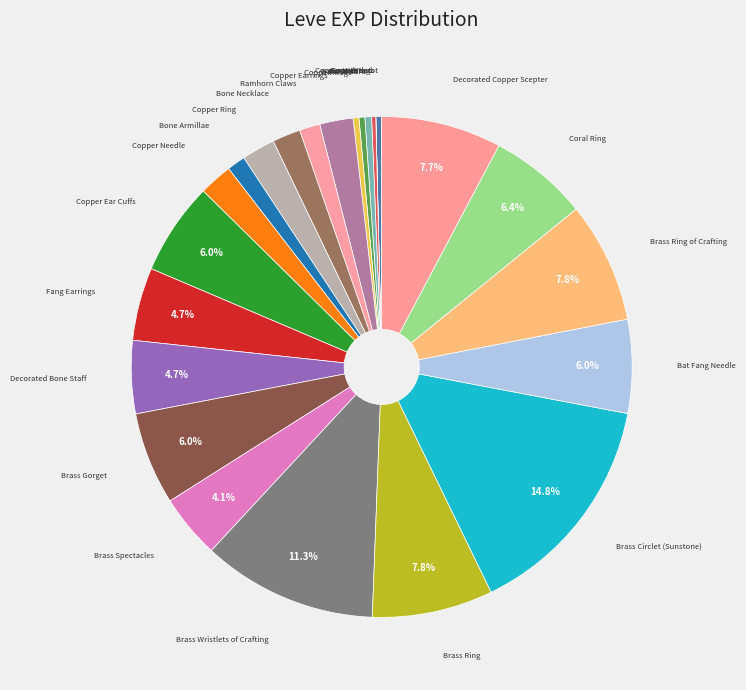

What percentage is the Brass Circlet (Sunstone) slice, to the nearest percent?

15%